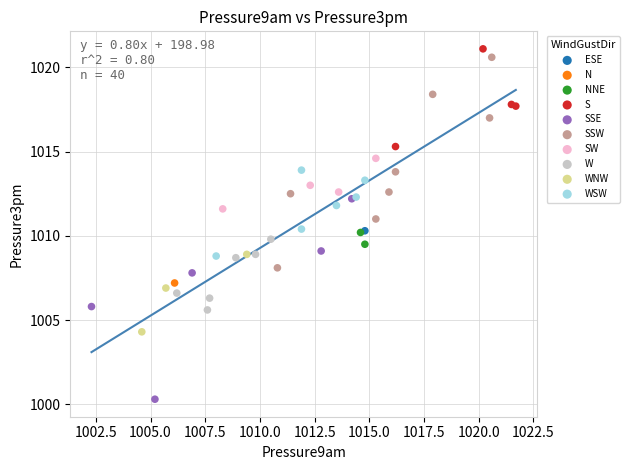

Which series reaches the minimum Y coordinate?

SSE